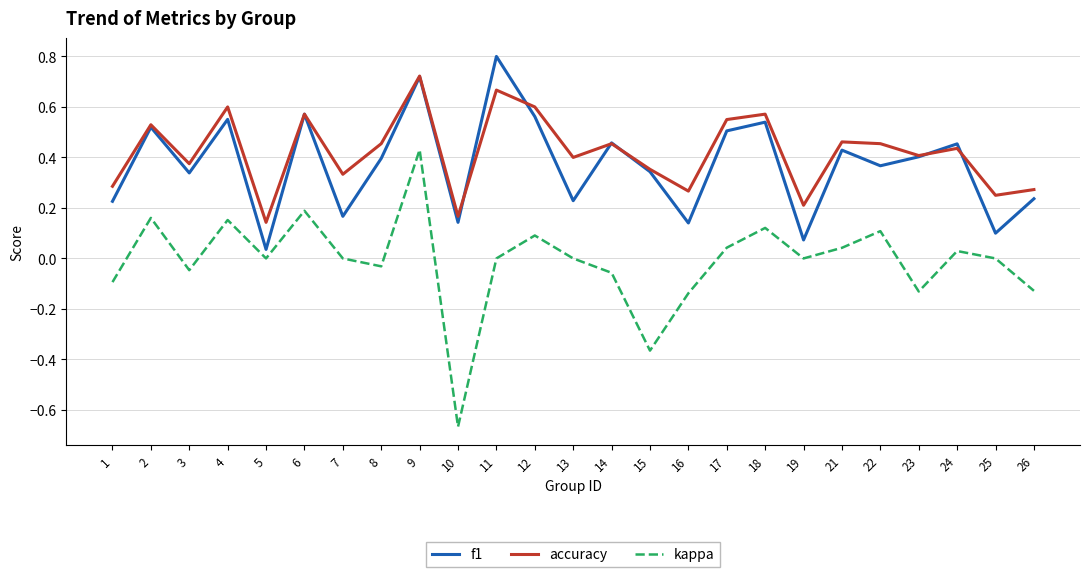

Is the value of accuracy at 3 greater than the value of kappa at 18?

Yes